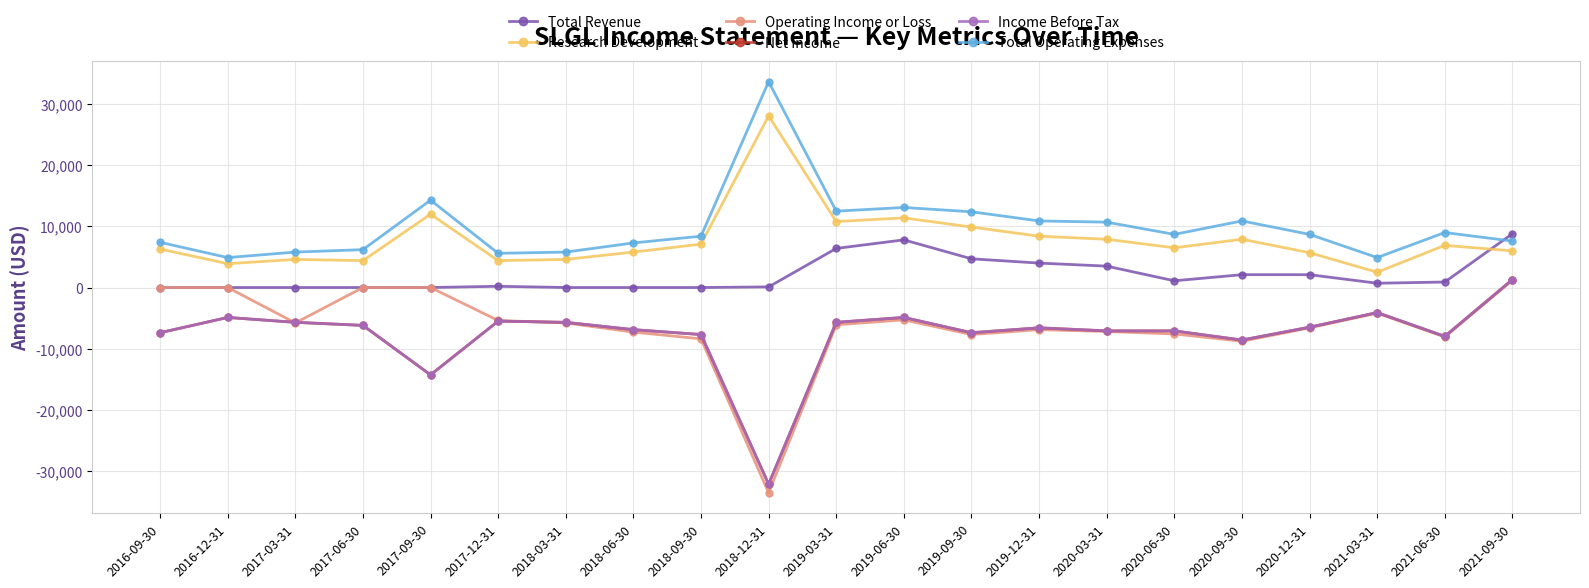

Does the chart have visible grid lines?

Yes